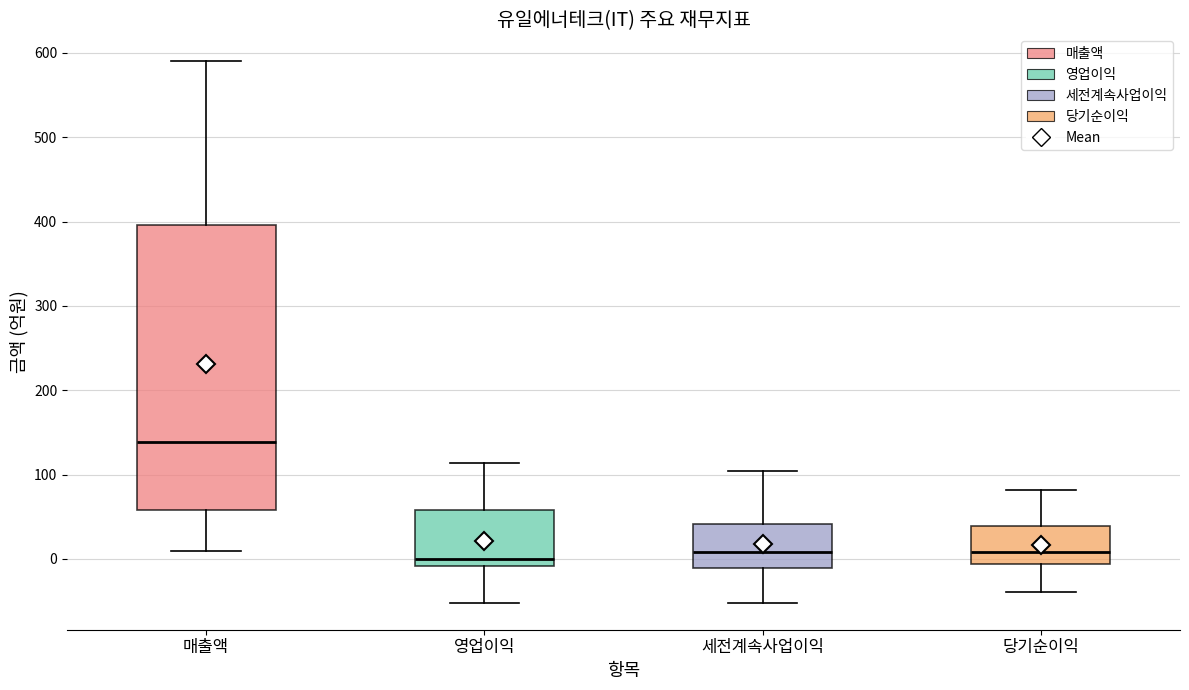

Reading left to right, transcribe this box plot: for each box, give where its median line is, the range the box spans, and where its two whiskers end, as read against the y-axis. The values are not printed on the chart, so give them approximately, as read against the axis.

매출액: median 140, box 60 to 400, whiskers 10 to 590
영업이익: median 0, box -10 to 60, whiskers -50 to 110
세전계속사업이익: median 10, box -10 to 40, whiskers -50 to 100
당기순이익: median 10, box -10 to 40, whiskers -40 to 80